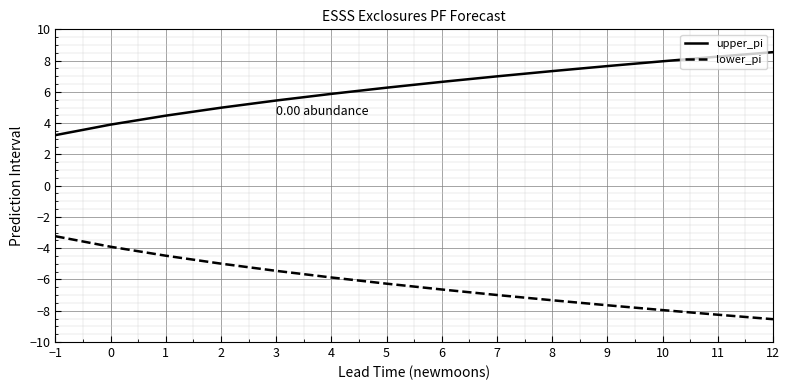

Which category has the highest value across all series?

12